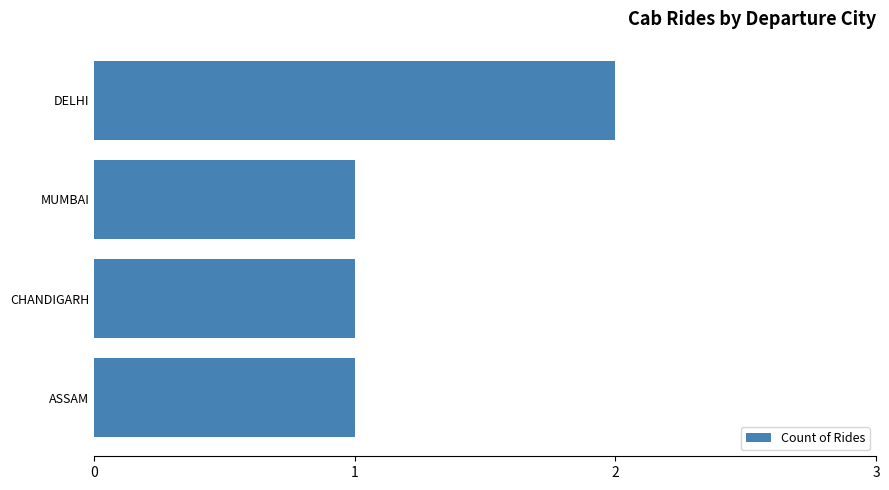

The chart shows a value of 1 at CHANDIGARH. True or false?

True